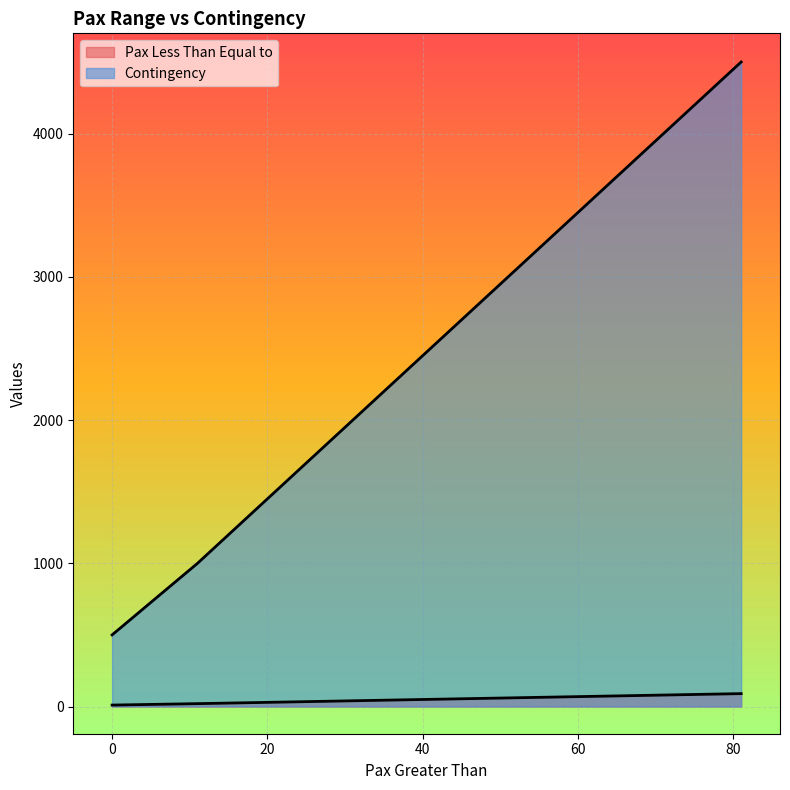

What is the total value across all series at 11?

1020